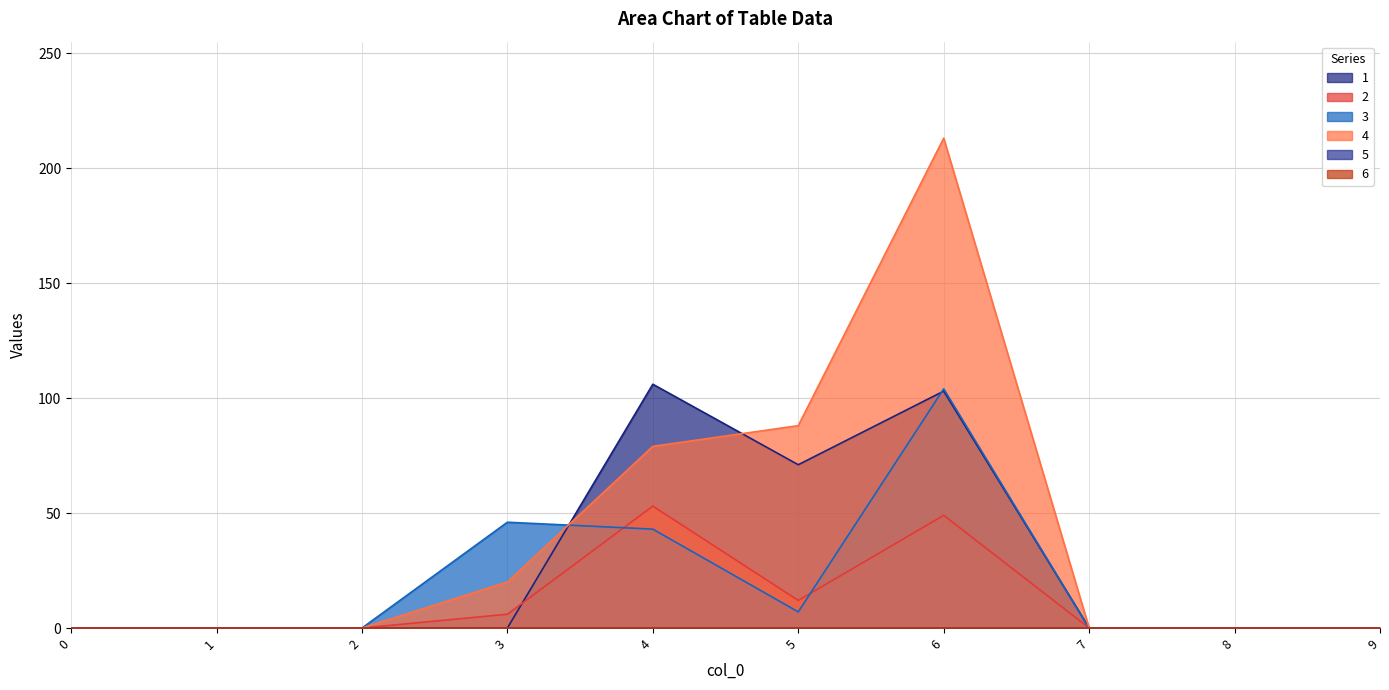

True or false: 3 and 2 intersect in this chart.

True